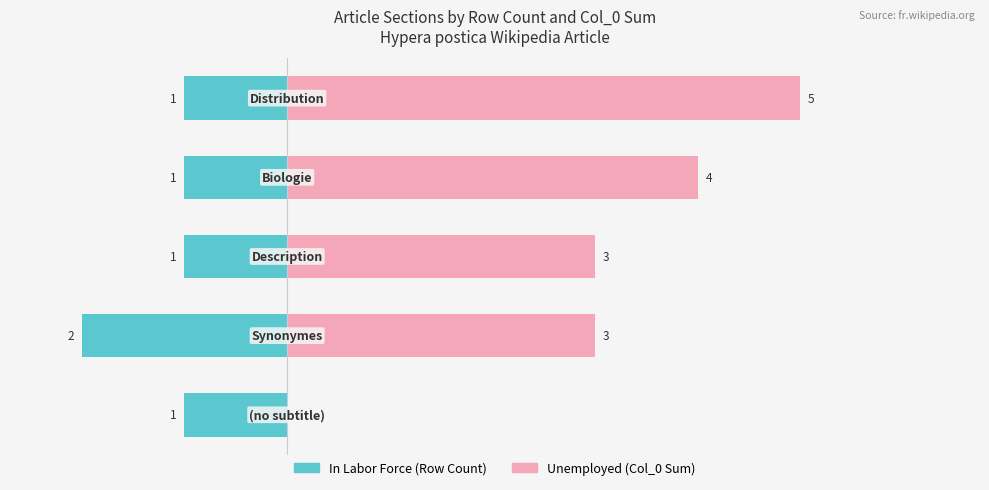

How many data points does each series have?

5